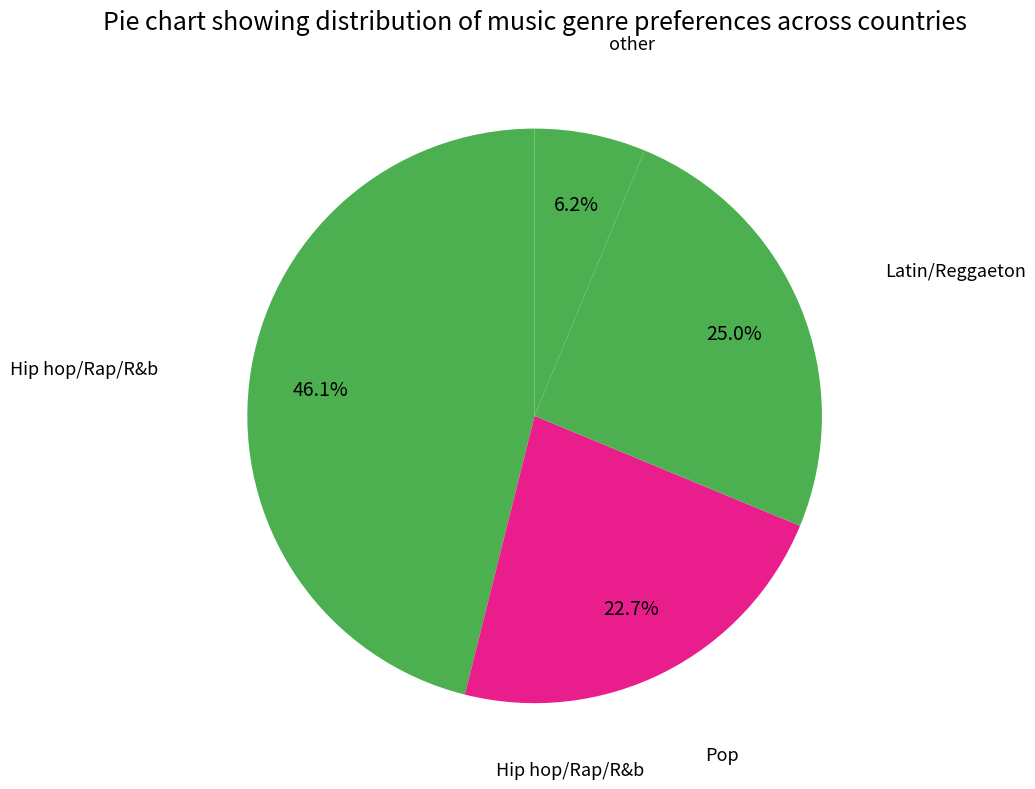

How many segments does this pie chart have?

4